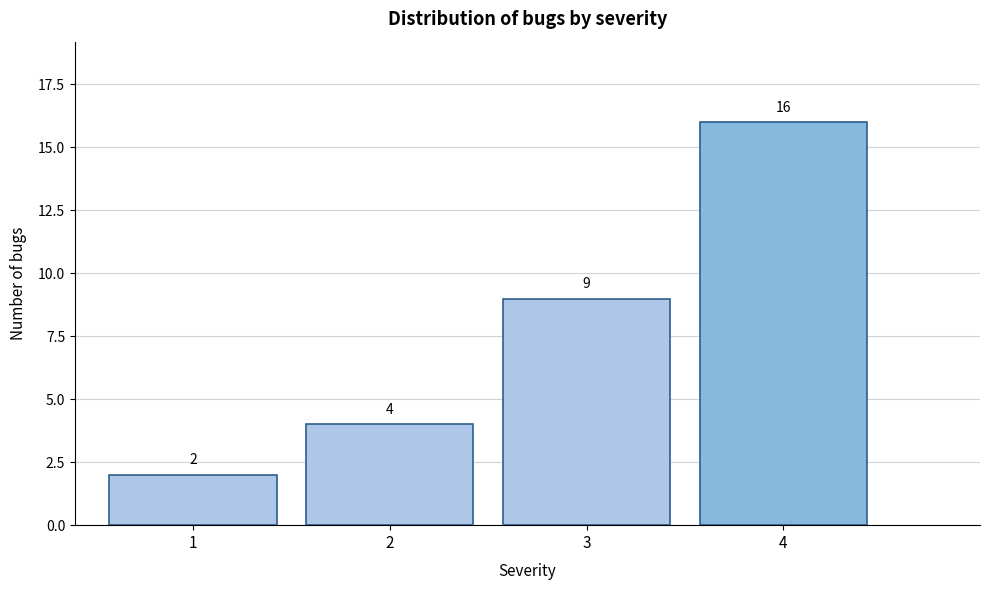

Reading right to left, list all the values displayed in this chart.

4=16	3=9	2=4	1=2